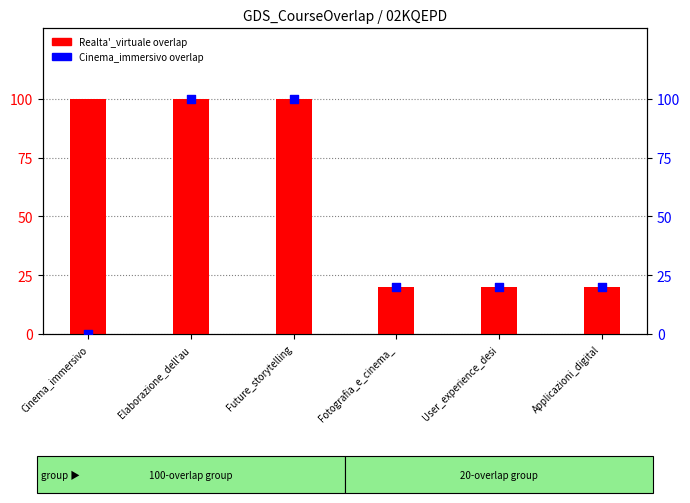

At how many categories does at least one series exceed 18?

6